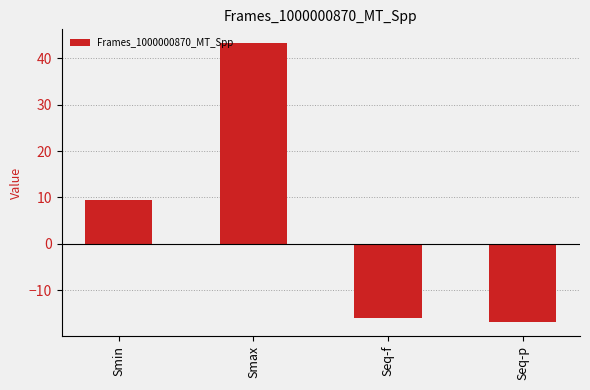

True or false: the data shows -27.5 at Seq-f.

False